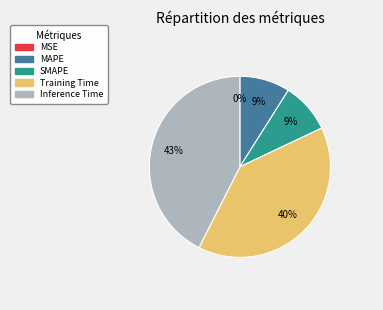

Combined, do MAPE and SMAPE account for over 50%?

No